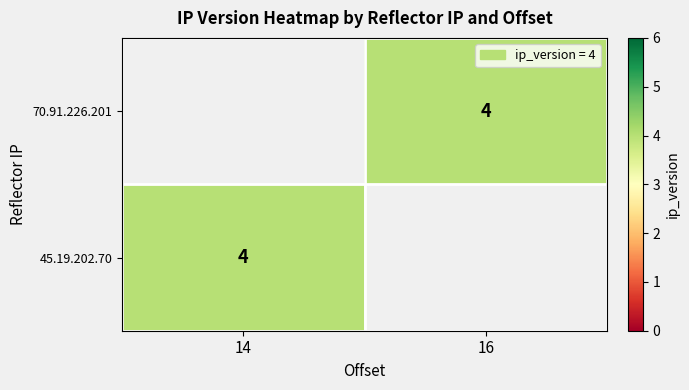

Which label corresponds to the largest value in the chart?

16